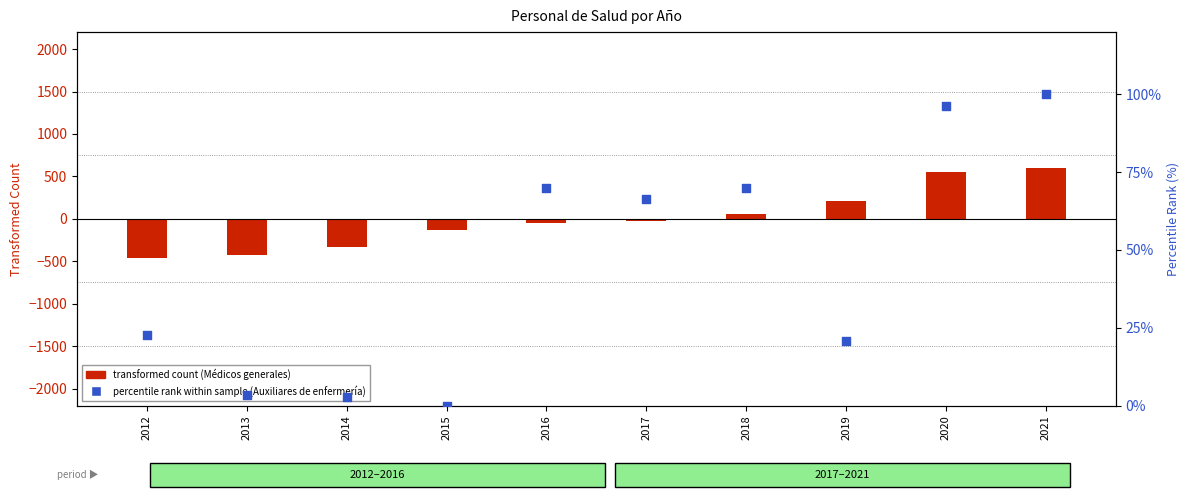

At which category is the sum across all series the highest?

2021